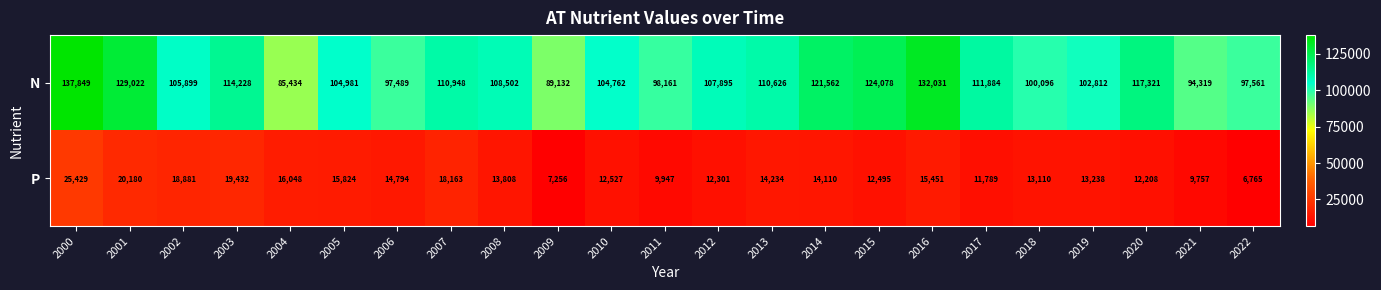

At which category is the sum across all series the highest?

2000